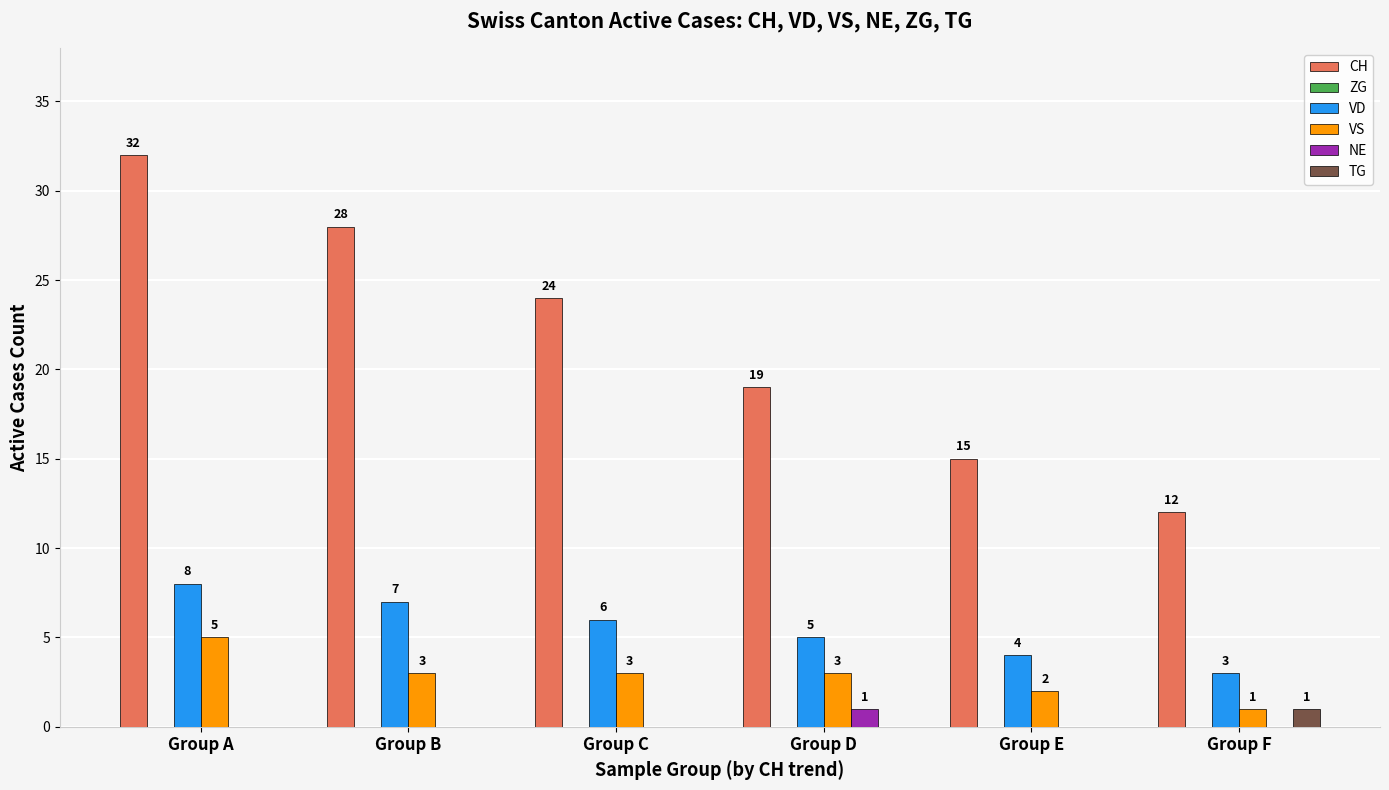

Are the bars horizontal?

No